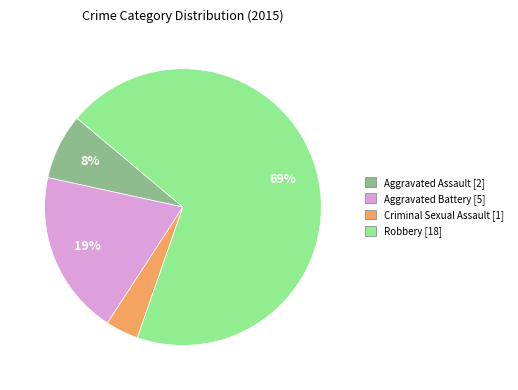

What percentage is the Aggravated Battery slice, to the nearest percent?

19%